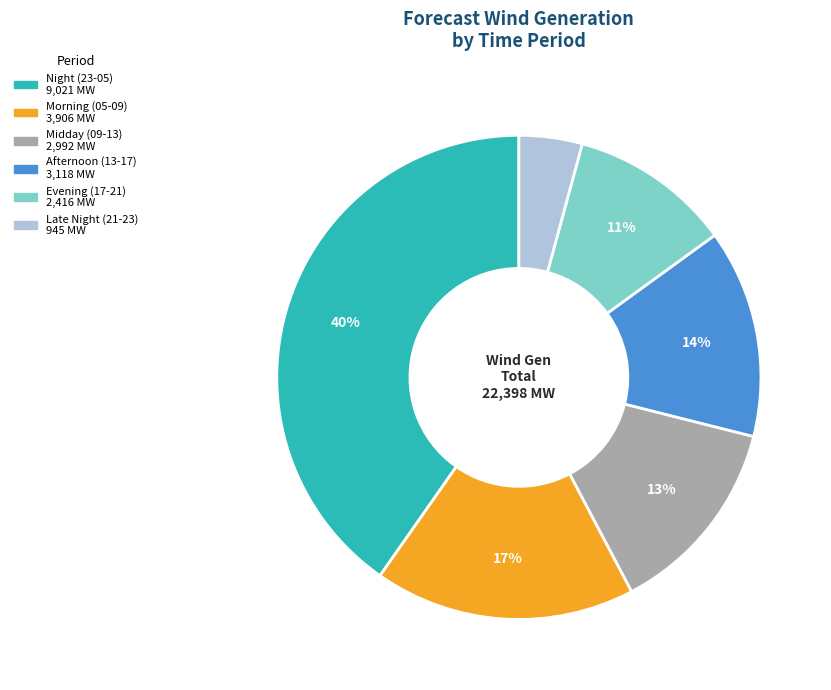

Count the number of slices in the pie.

6